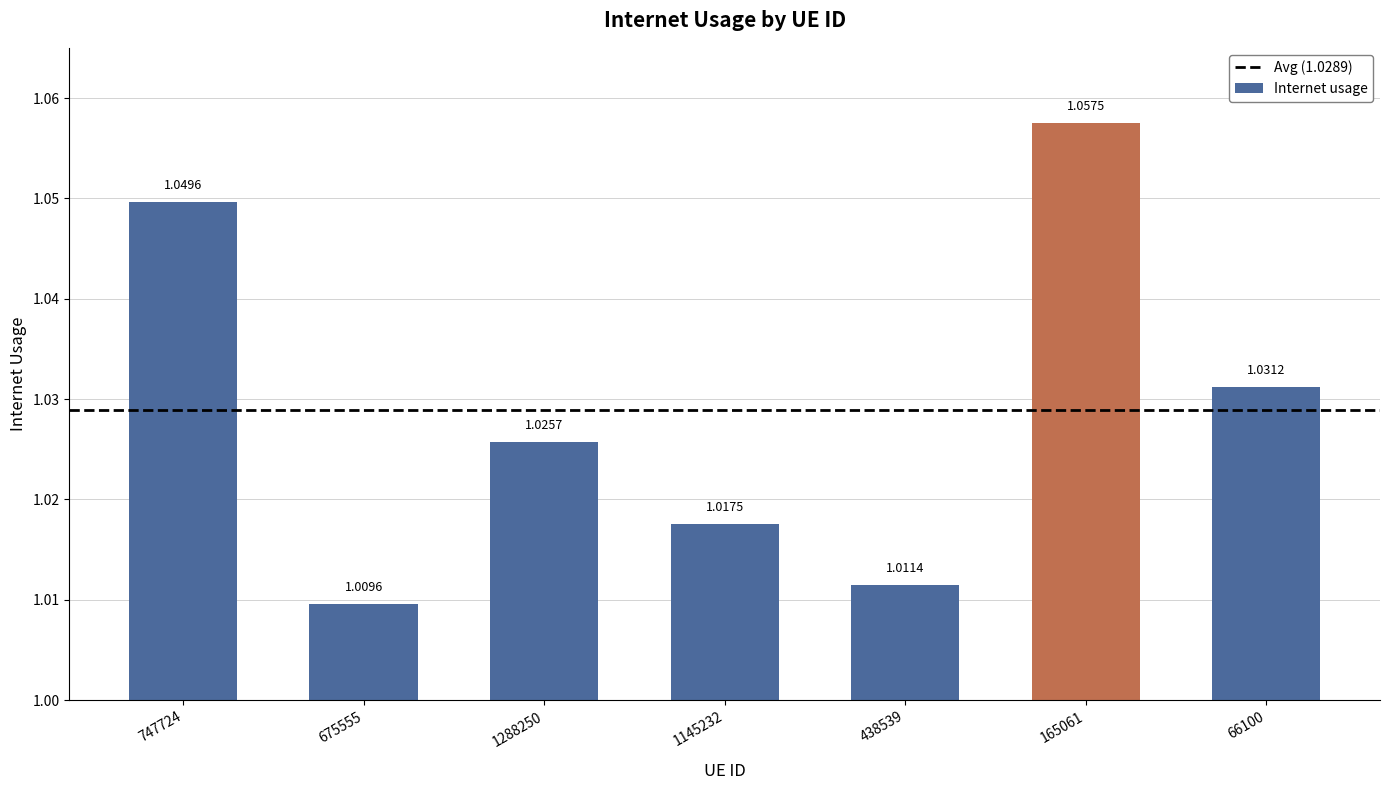

The value at 747724 is 0.6. True or false?

False